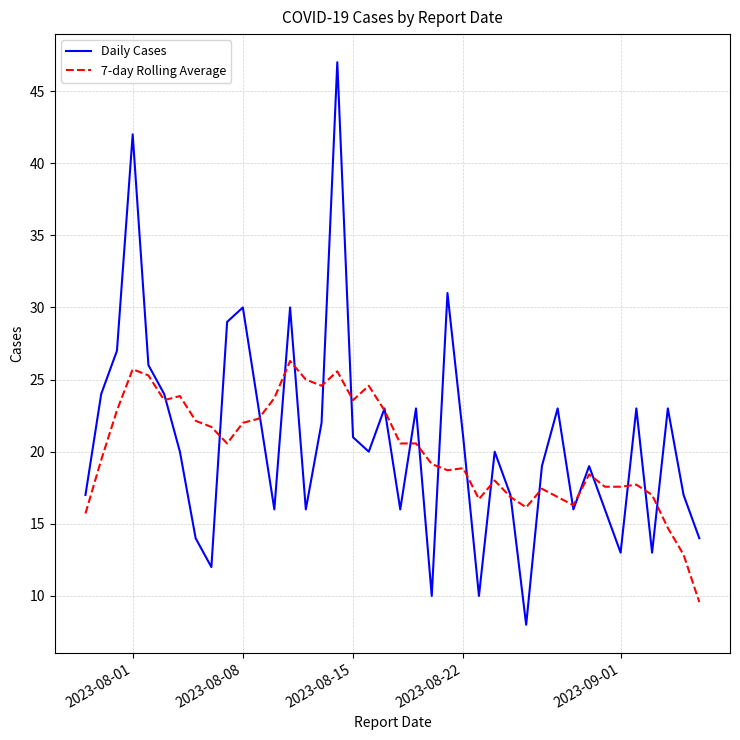

List the series in order of their peak value, lowest first.

7-day Rolling Average, Daily Cases